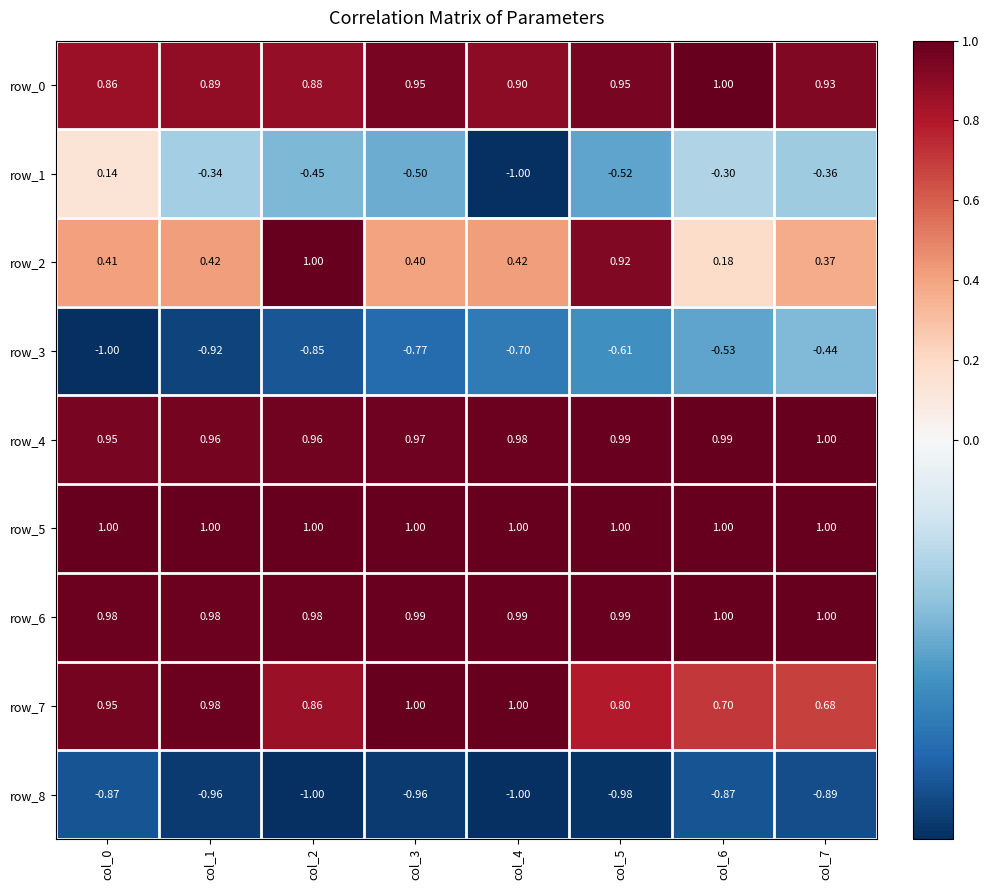

What is the spread (max minus min) of values at col_5?

2.0